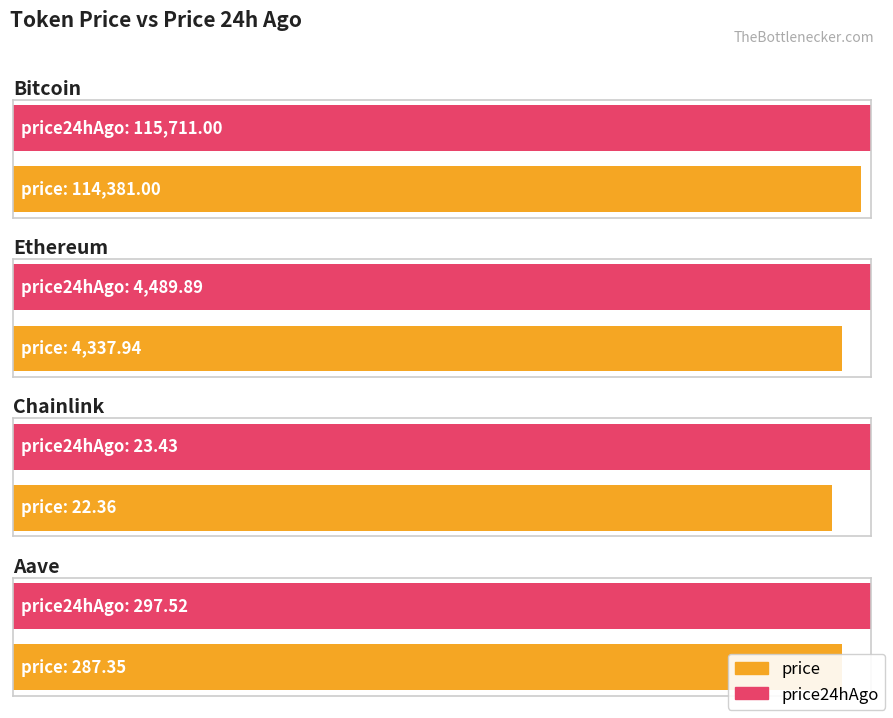

What is the difference between the highest and lowest values at Bitcoin?

1330.0